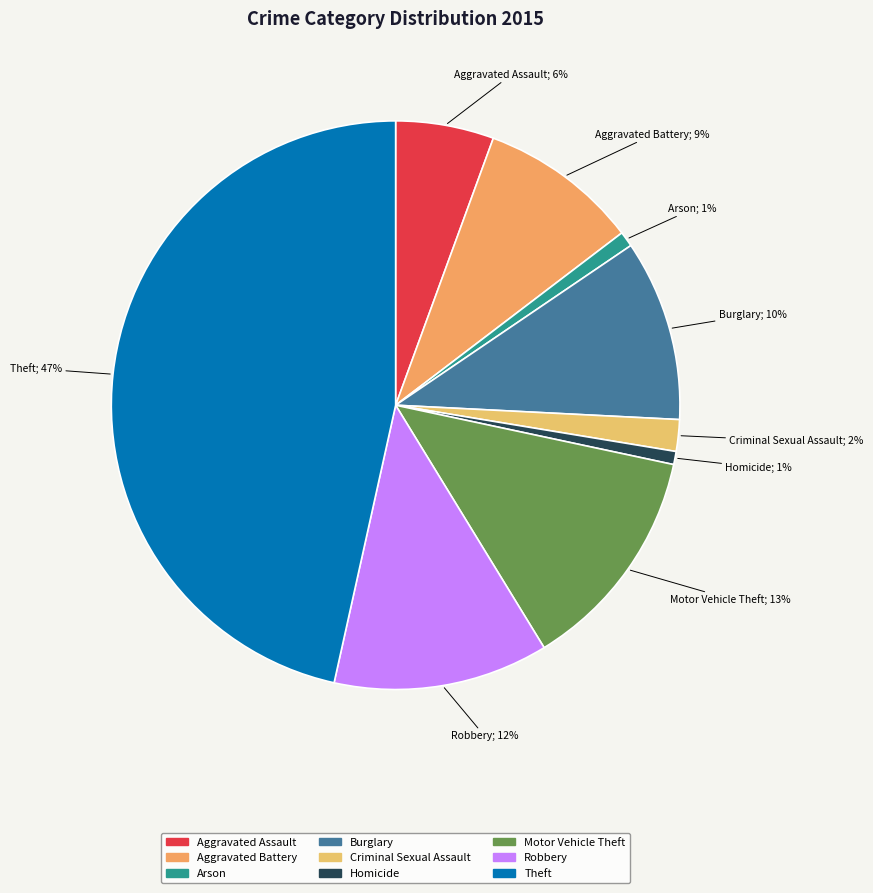

Count the number of slices in the pie.

9